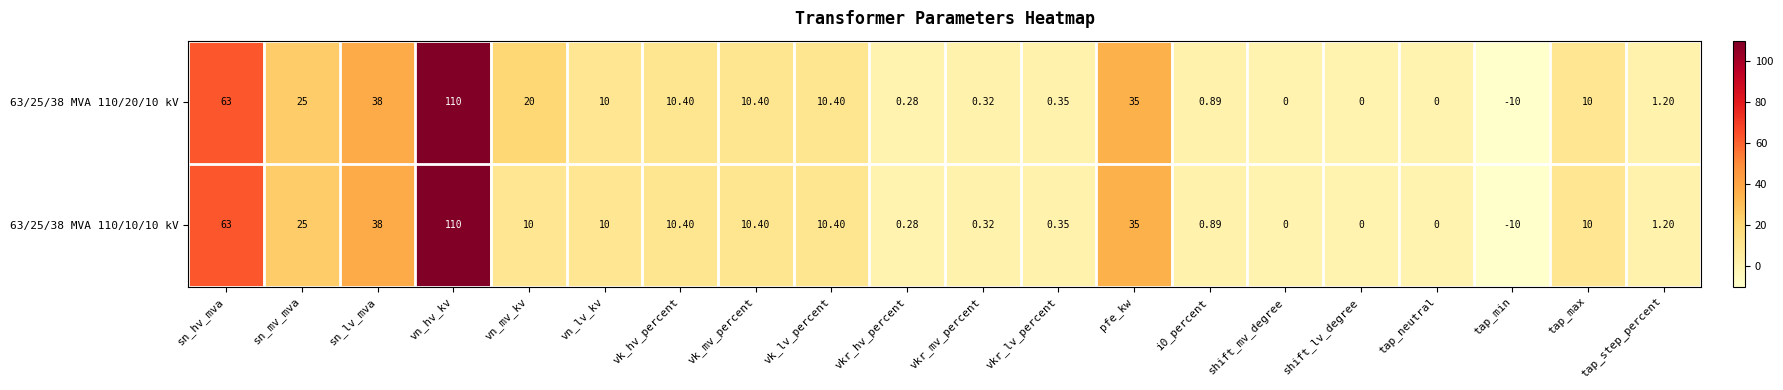

Where does the 63/25/38 MVA 110/20/10 kV series first go above 10?

sn_hv_mva